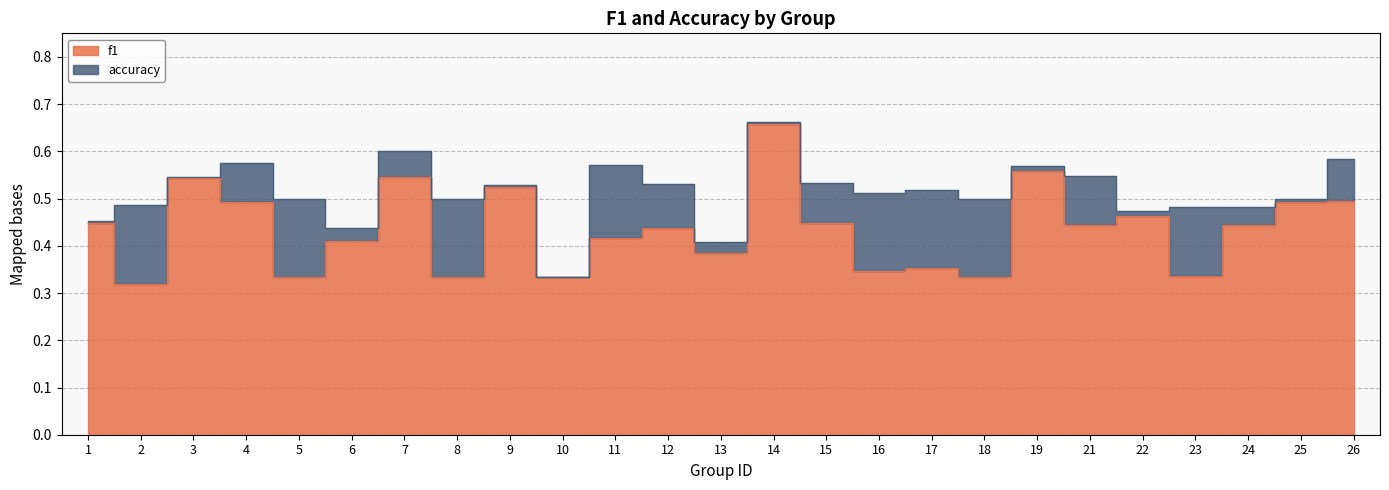

Between 11 and 26, which series saw the biggest shift?

f1